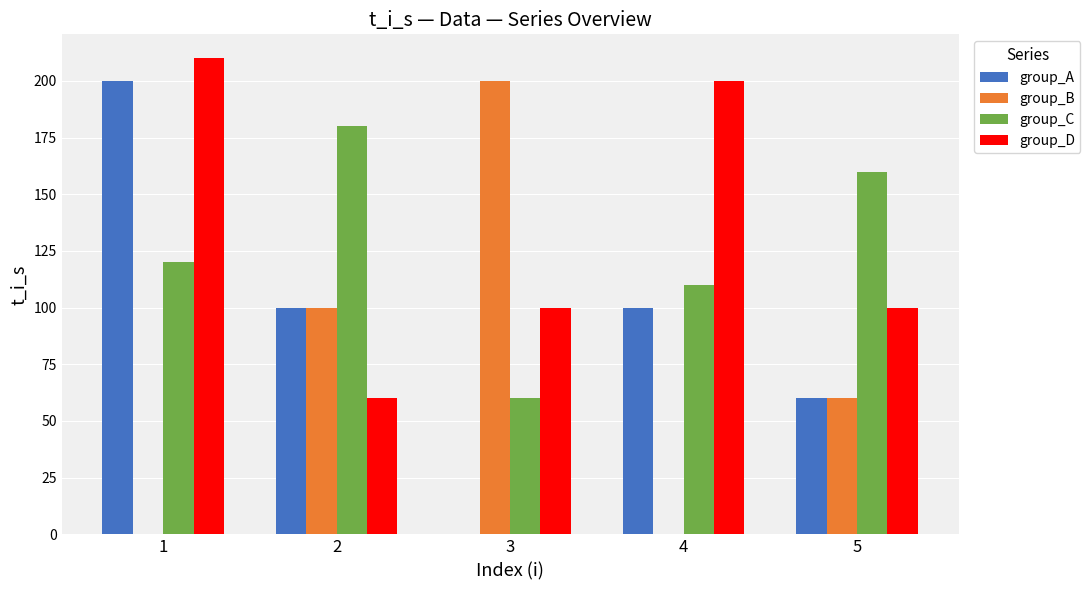

What is the sum of the group_D values at 4 and 3?

300